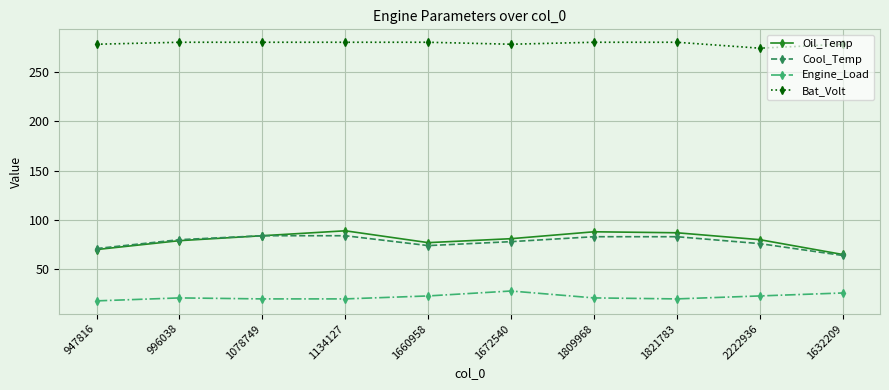

How many categories are shown in the chart?

10